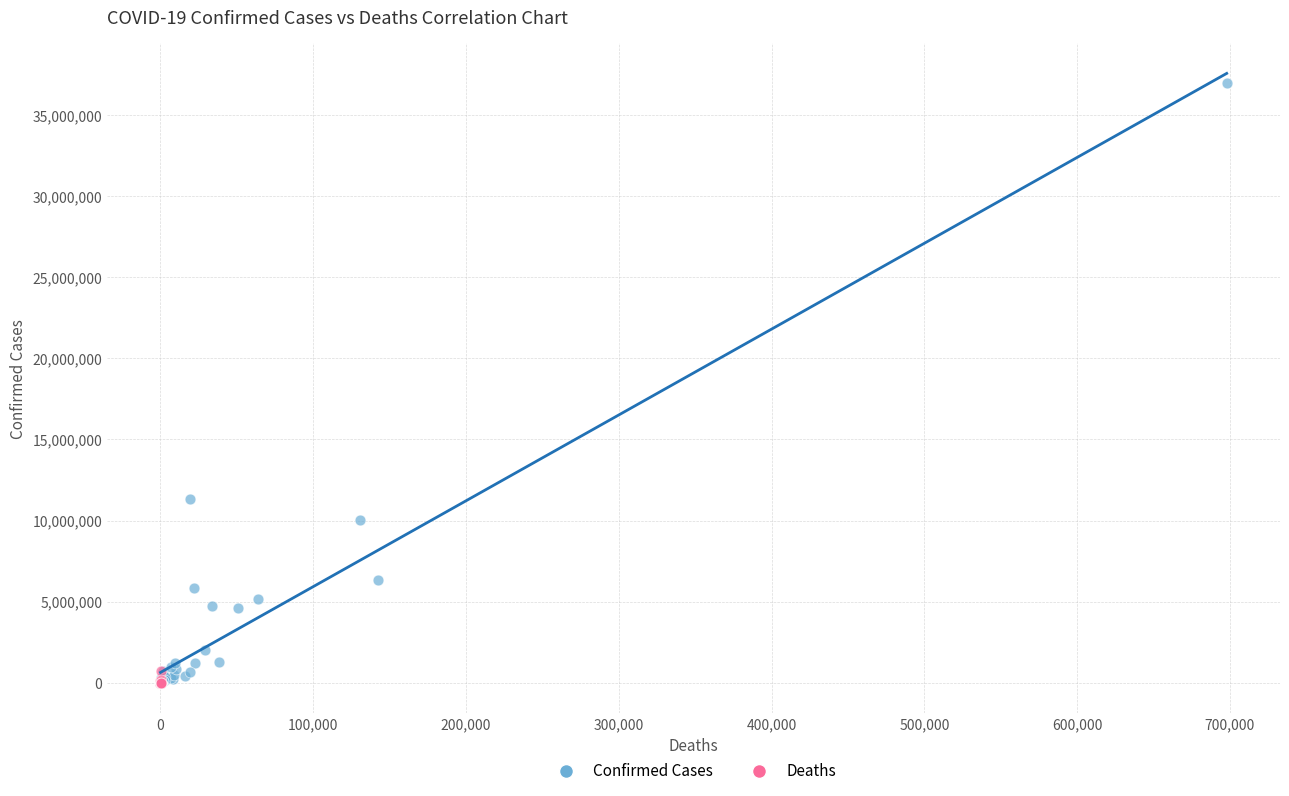

What are all the series names shown in the legend?

Confirmed Cases, Deaths